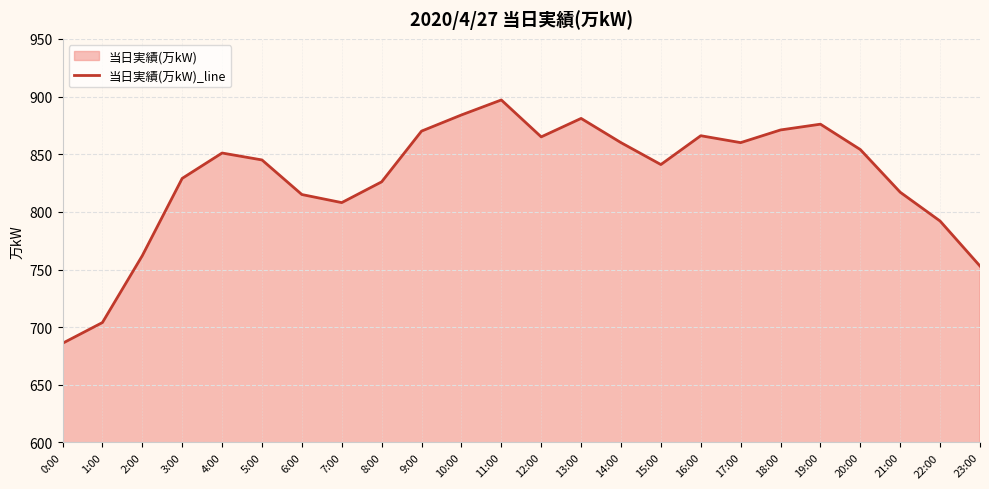

Is it true that the value at 10:00 is 884?

True